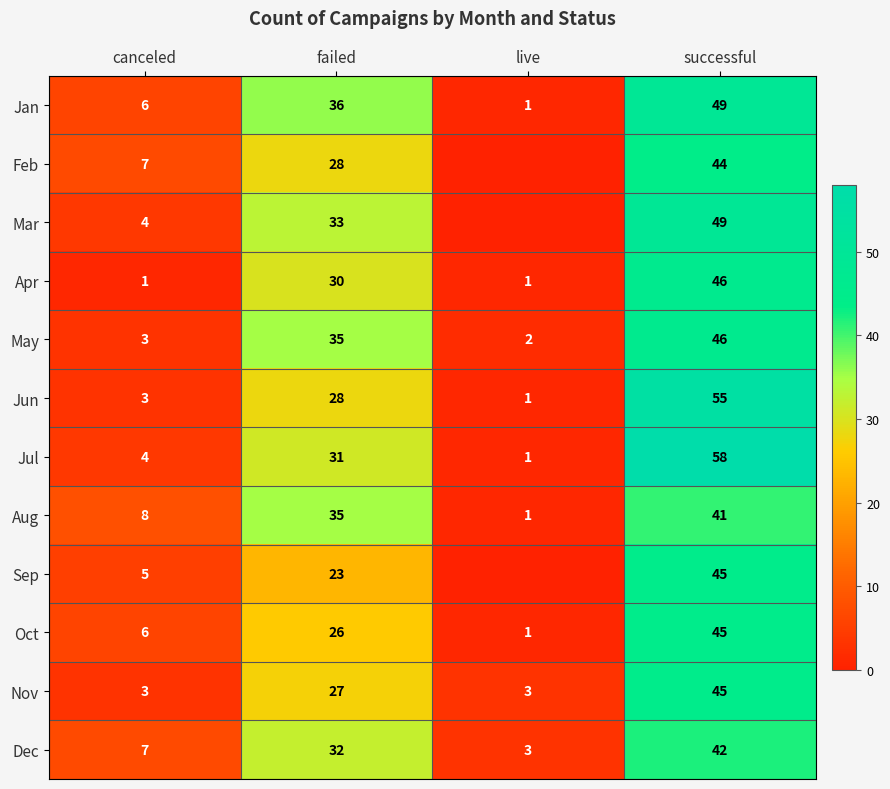

What is the difference between the highest and lowest values at failed?

13